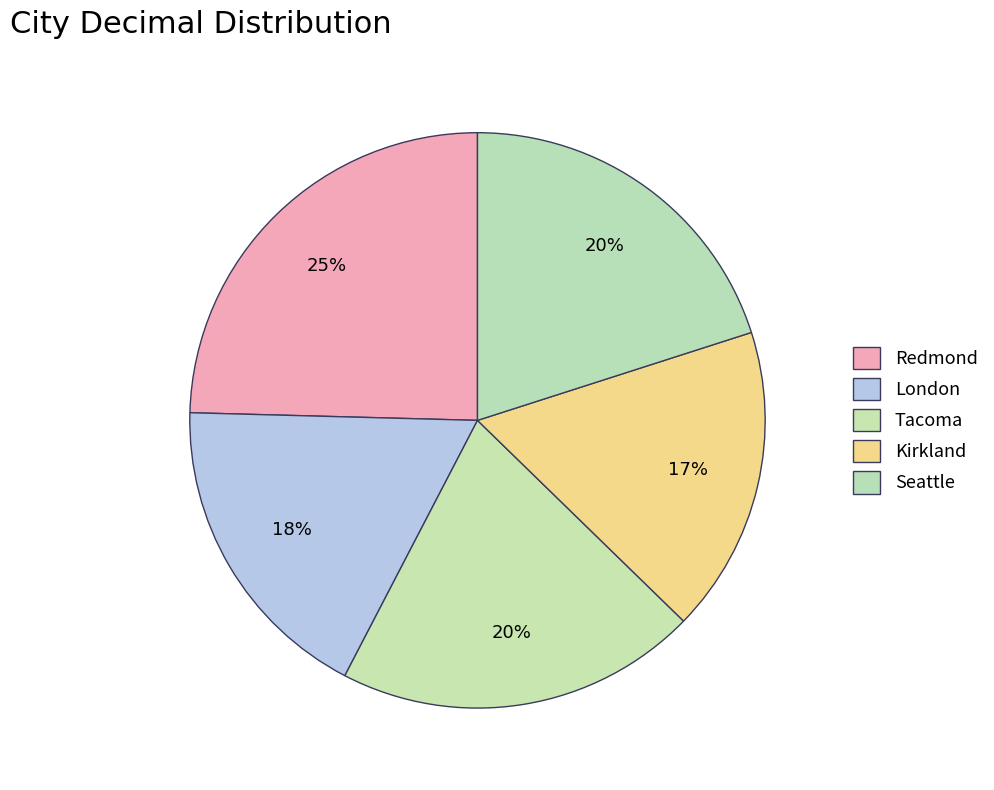

The Kirkland slice represents 25% of the pie. True or false?

False